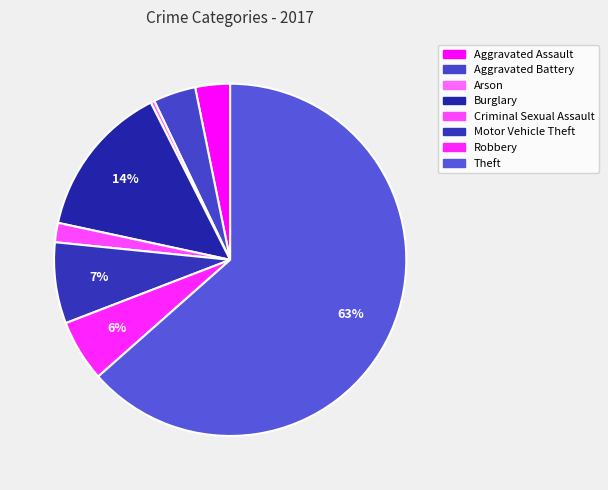

Count the number of slices in the pie.

8